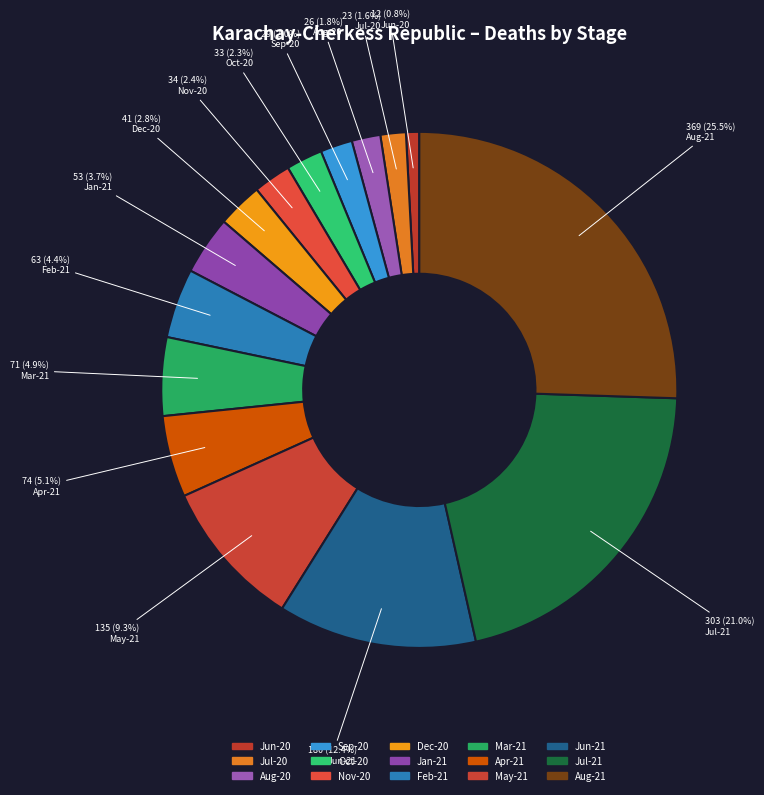

How many segments does this pie chart have?

15